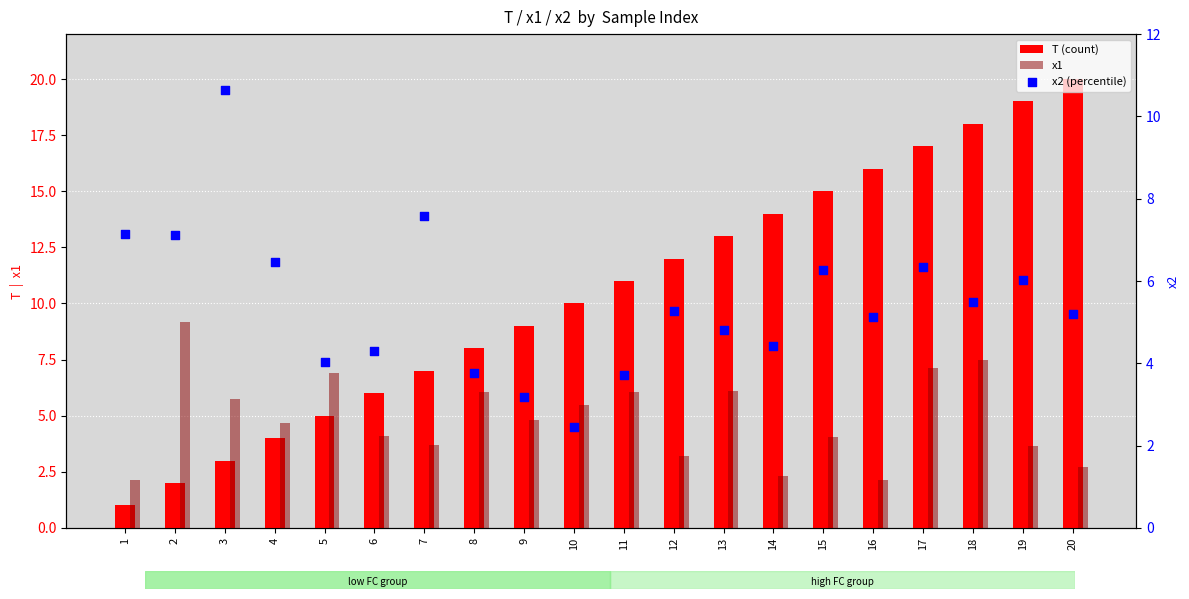

At how many categories does at least one series exceed 11?

9